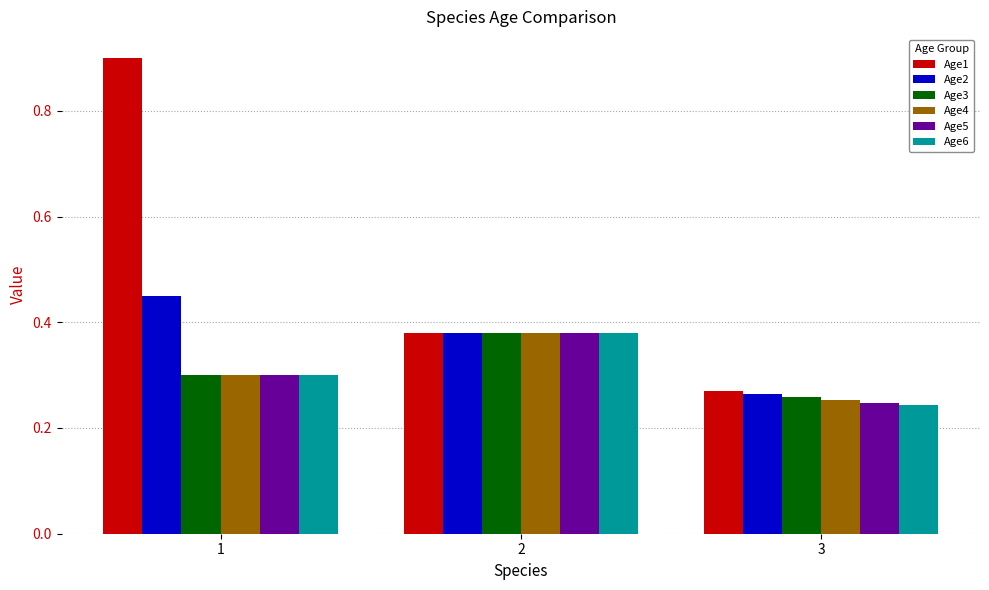

At which label does Age6 reach its minimum?

3